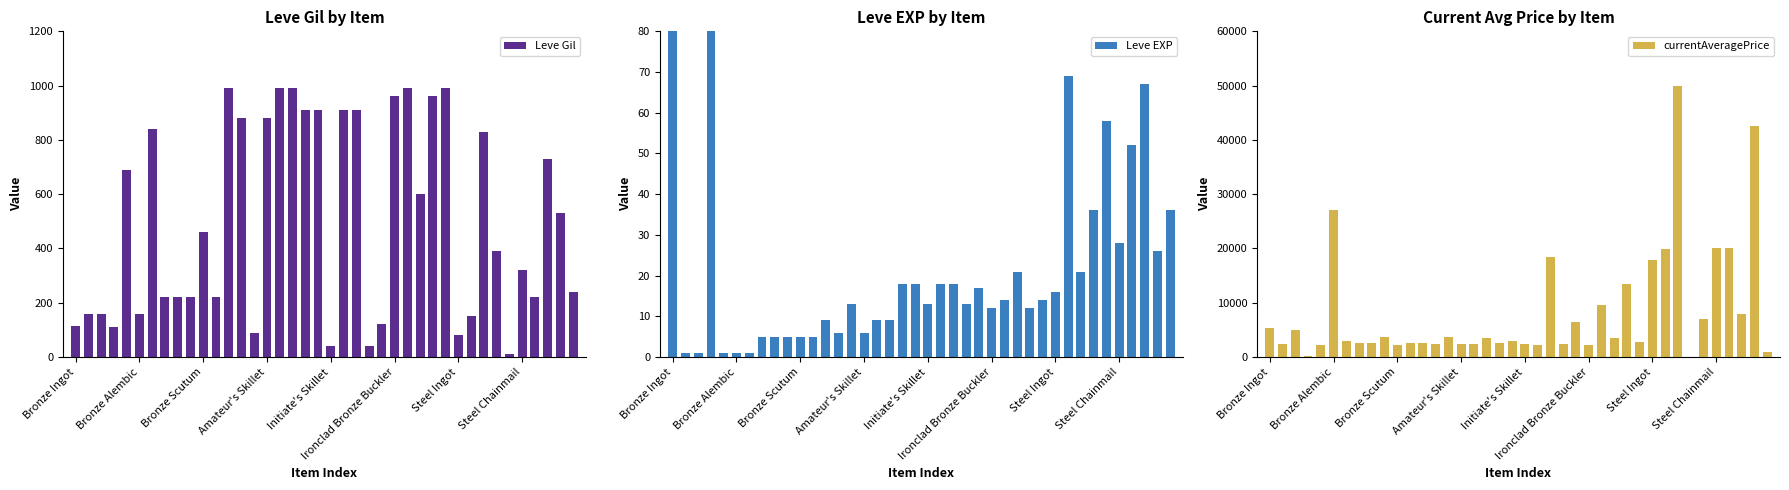

What is the difference between the second highest and second lowest values in the currentAveragePrice series?

42349